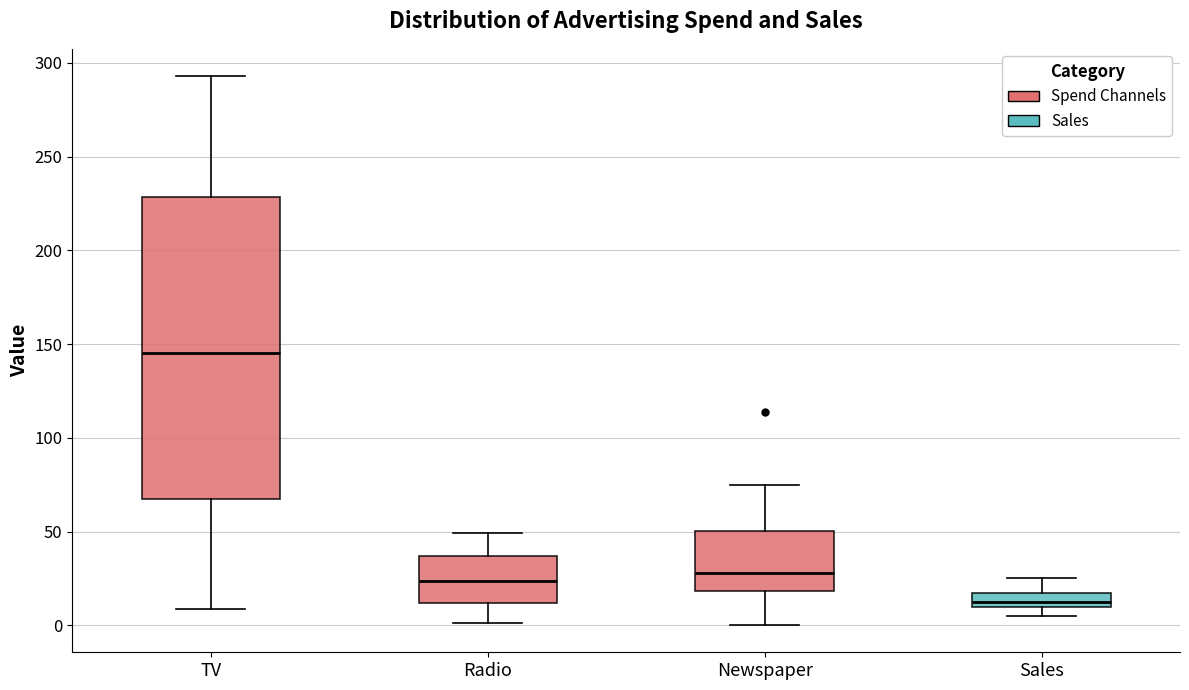

Reading left to right, read every box against the y-axis: the position of its median line, the range the box covers, and the ends of its whiskers. The values are not printed on the chart, so give them approximately, as read against the axis.

TV: median 145, box 65 to 230, whiskers 10 to 295
Radio: median 25, box 10 to 35, whiskers 0 to 50
Newspaper: median 30, box 20 to 50, whiskers 0 to 75
Sales: median 15, box 10 to 20, whiskers 5 to 25